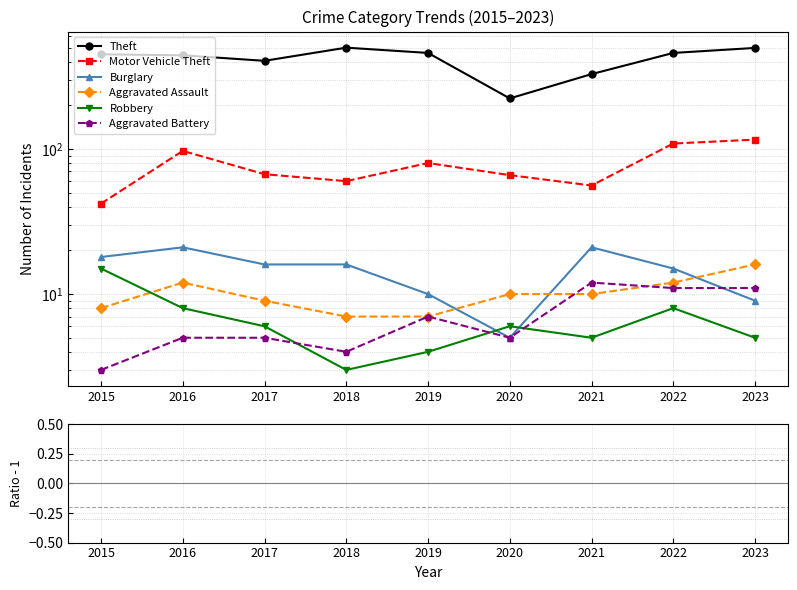

True or false: Motor Vehicle Theft and Aggravated Battery cross at least once.

False